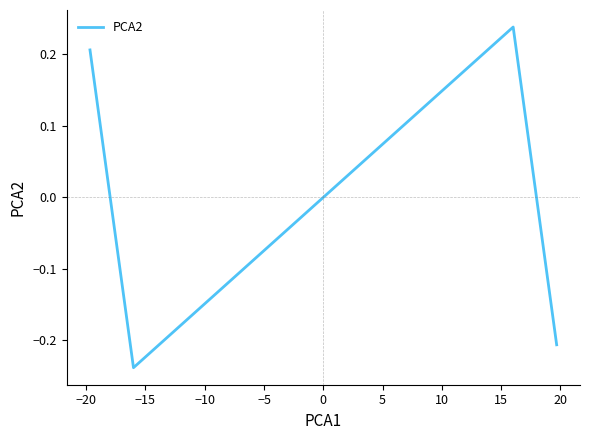

What is the difference between the maximum and minimum values?

0.5